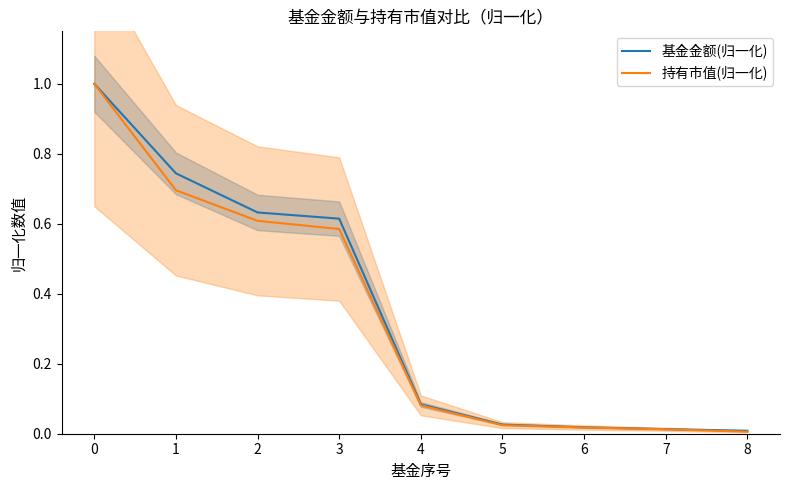

True or false: 基金金额(归一化) and 持有市值(归一化) cross at least once.

False